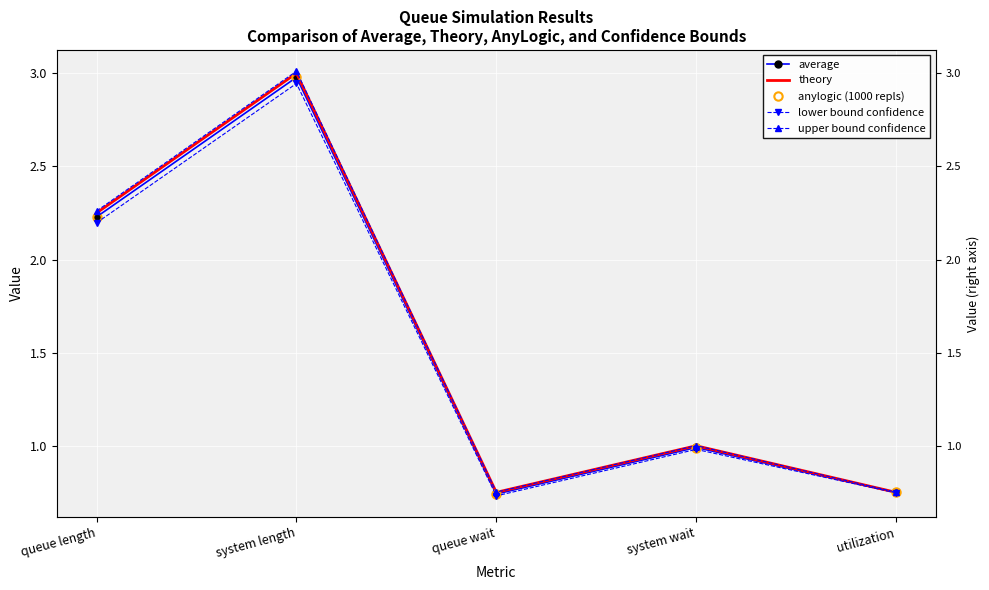

Is the value of average at queue length greater than the value of lower bound confidence at system wait?

Yes